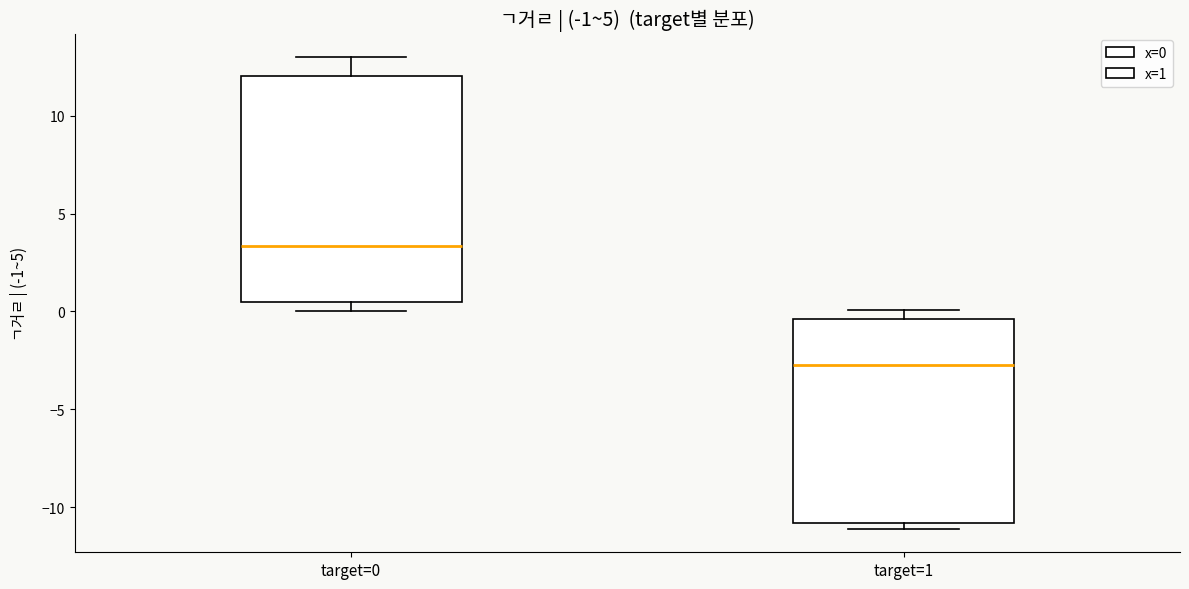

Which box's median line is the lowest?

target=1